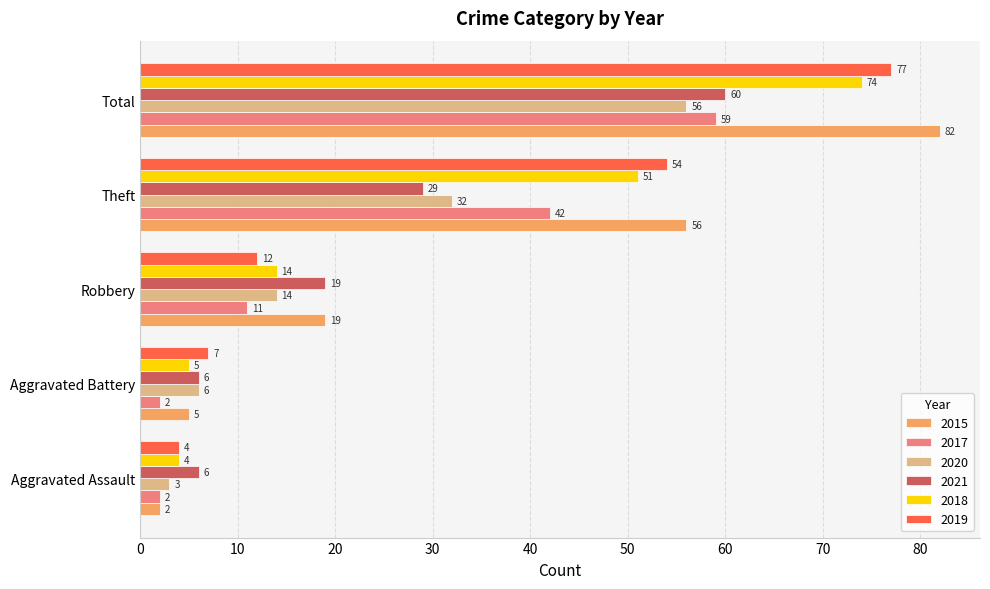

Which category has the lowest value in the 2015 series?

Aggravated Assault